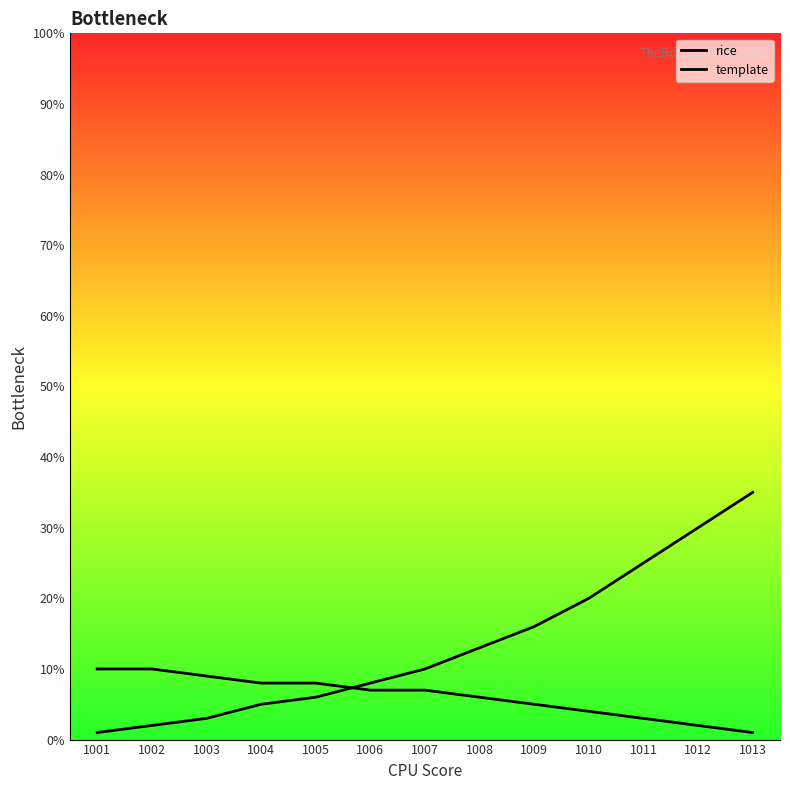

What are all the series names shown in the legend?

rice, template